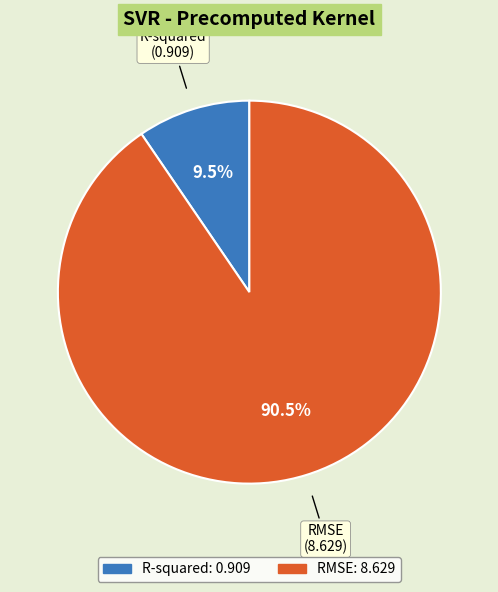

What percentage do R-squared and RMSE together represent?

100.0%